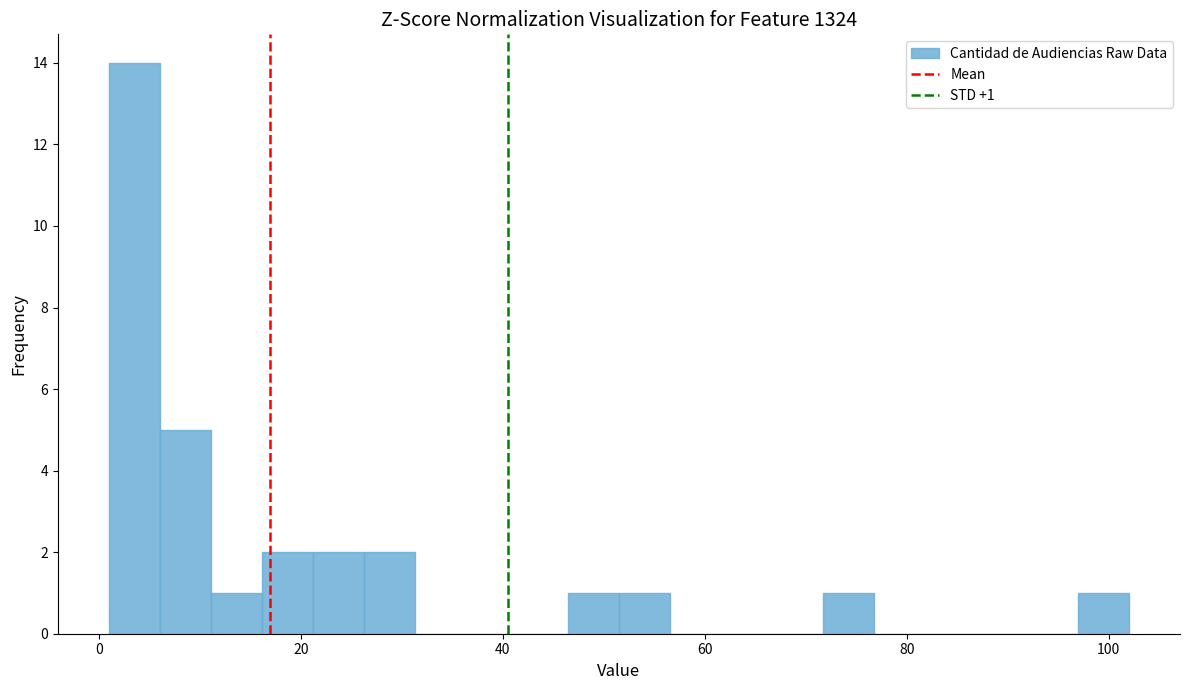

Around what value on the x-axis is the tallest bar? Give the approximate position of its centre, as read against the axis.

4